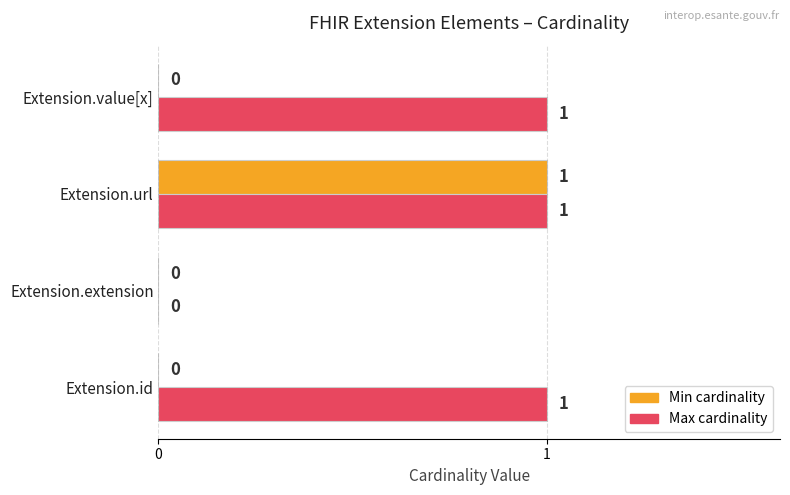

Which series has the largest total across all categories?

Max cardinality